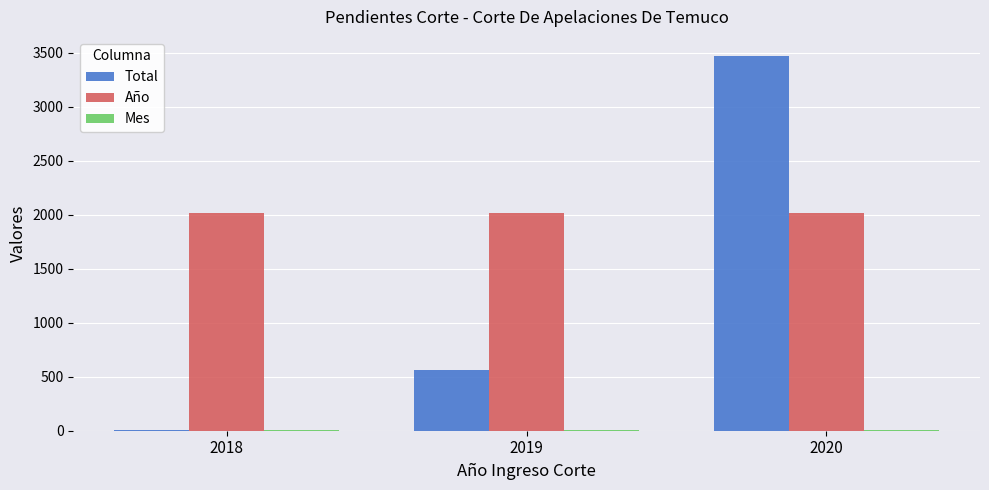

What is the total value across all series at 2019?

2585